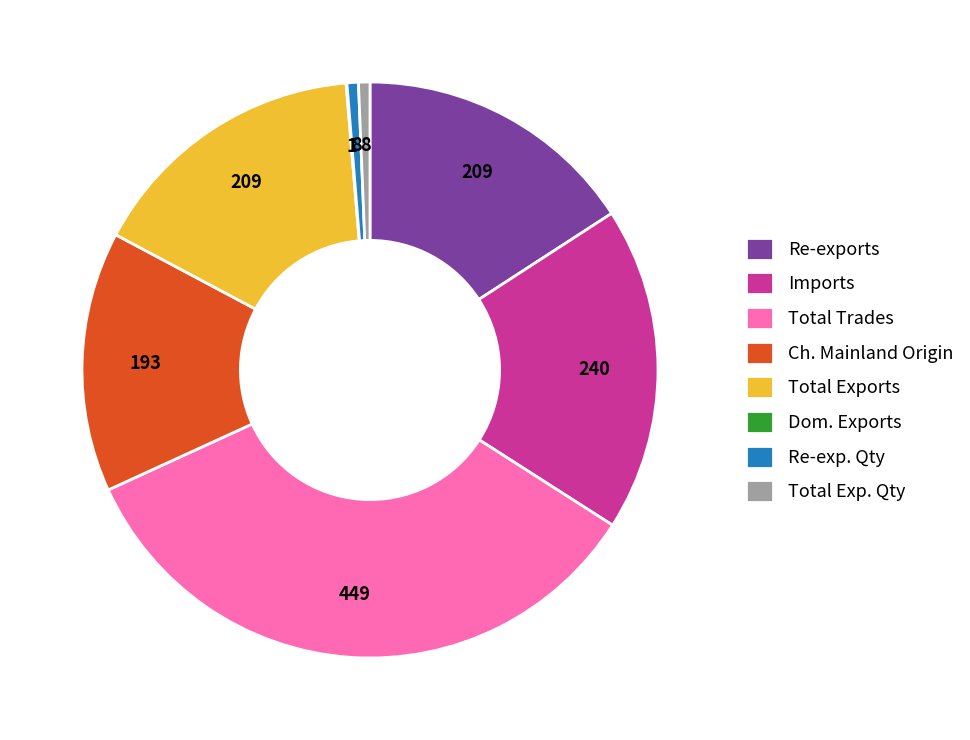

Do Re-exports and Total Exp. Qty together represent more than half of the pie?

No